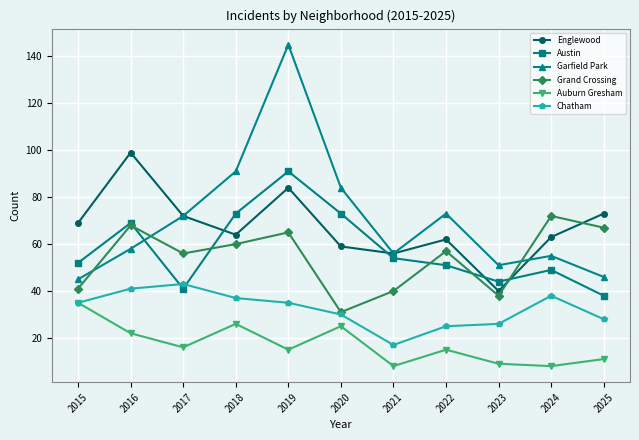

Reading left to right, list all the values displayed in this chart.

Englewood: 69	99	72	64	84	59	56	62	40	63	73
Austin: 52	69	41	73	91	73	54	51	44	49	38
Garfield Park: 45	58	72	91	145	84	56	73	51	55	46
Grand Crossing: 41	68	56	60	65	31	40	57	38	72	67
Auburn Gresham: 35	22	16	26	15	25	8	15	9	8	11
Chatham: 35	41	43	37	35	30	17	25	26	38	28